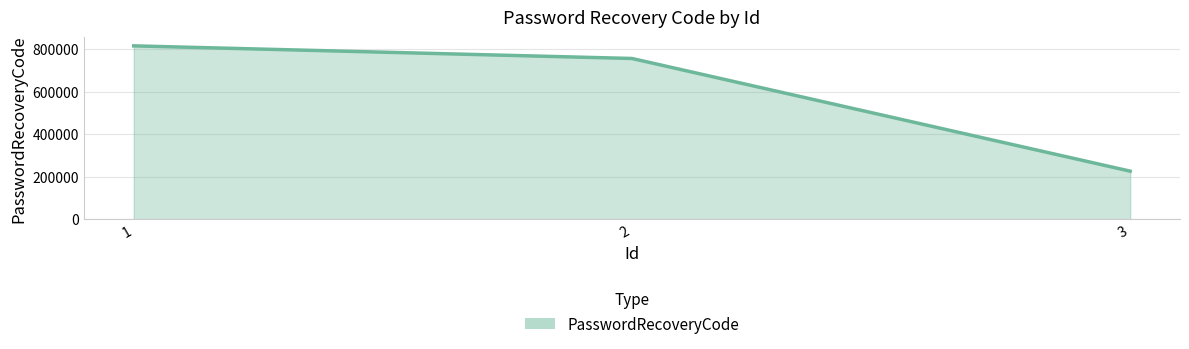

How many values are between 225875 and 814518?

3